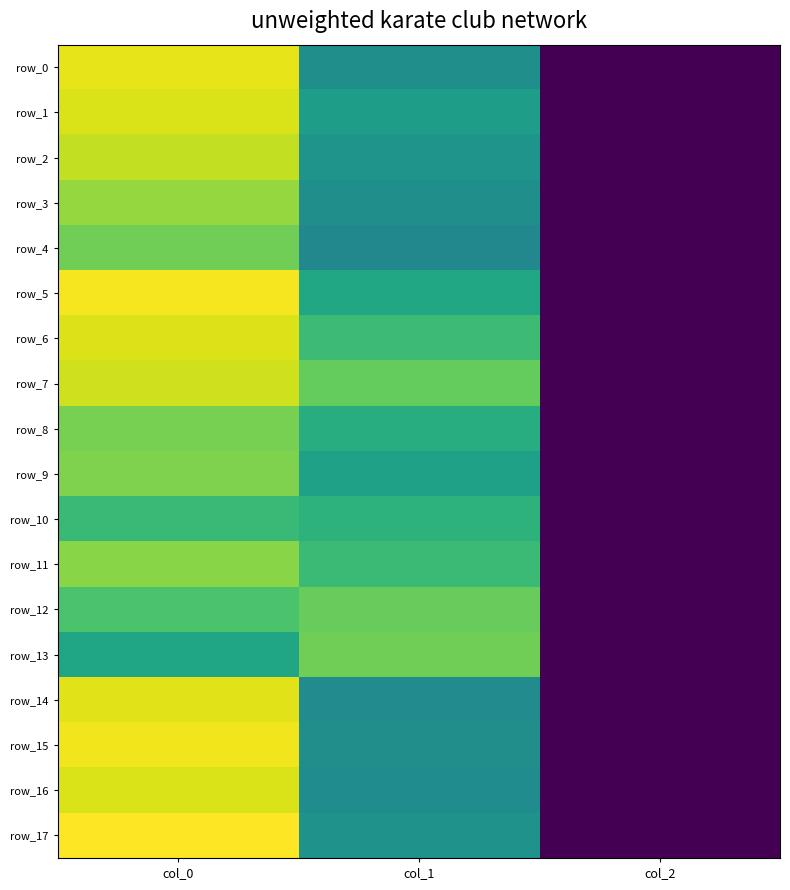

At which label is row_11 closest to 474?

col_1